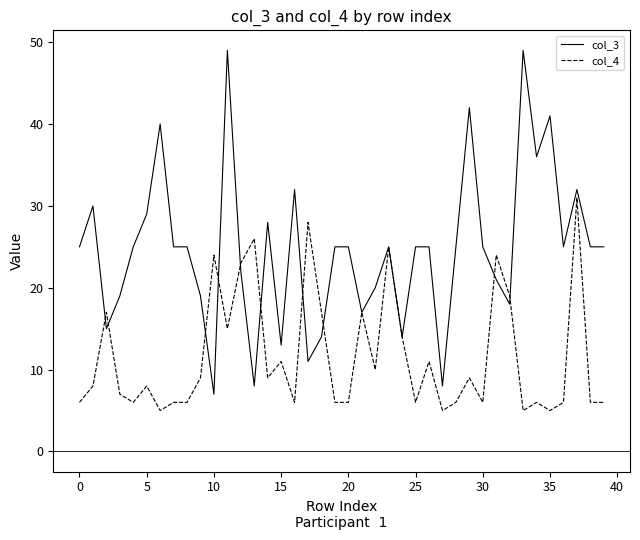

What is the lowest value of the col_4 series?

5